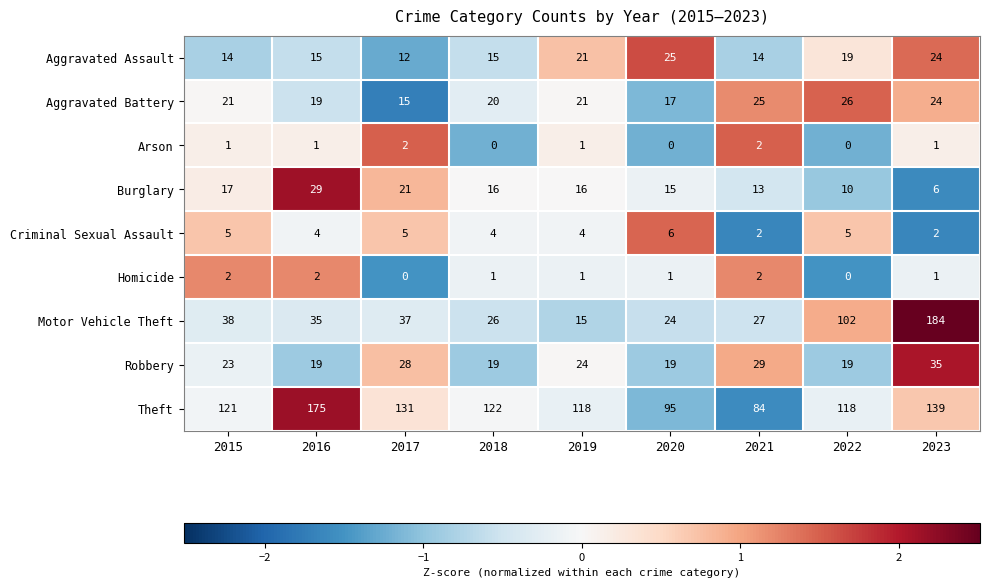

The Arson series shows -1 at 2018. True or false?

False